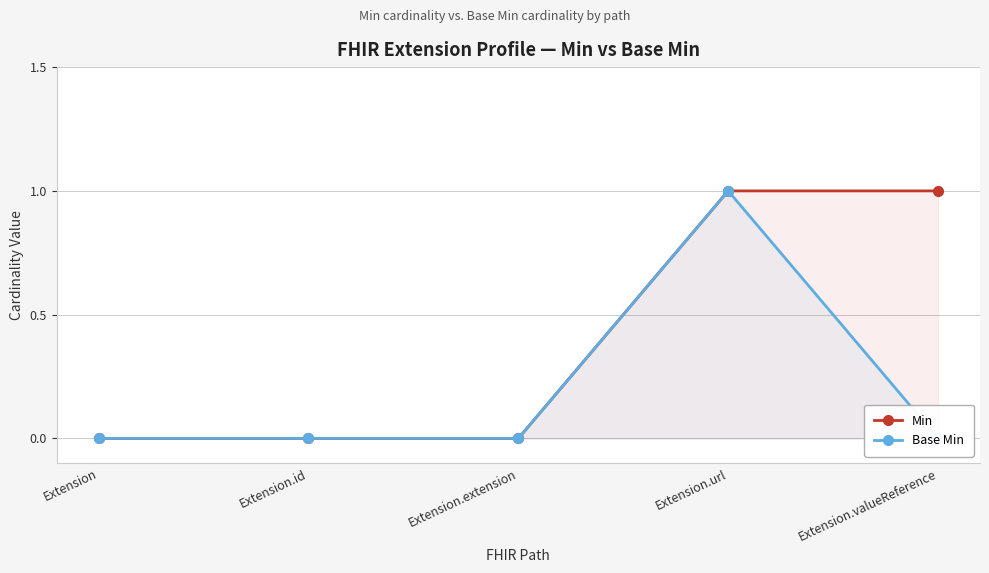

In Base Min, how many points are higher than both neighbors (excluding endpoints)?

1